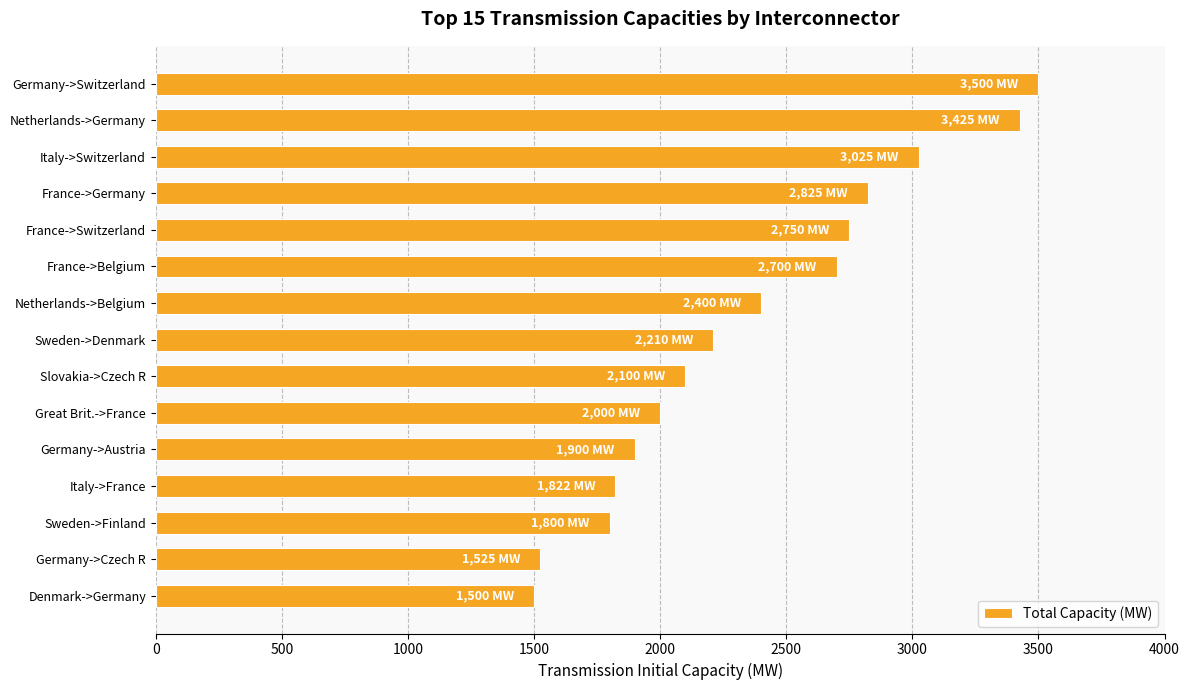

What is the average value?

2365.5